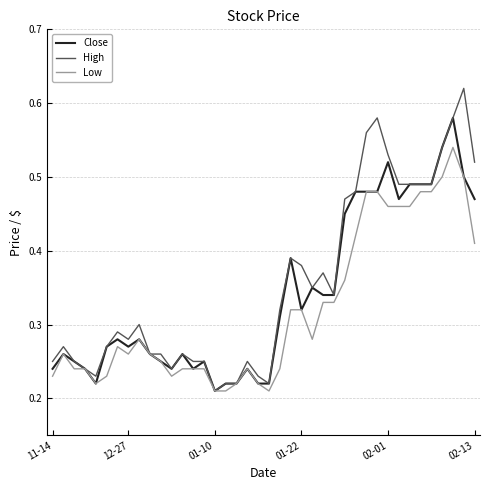

List the series in order of their peak value, highest first.

High, Close, Low